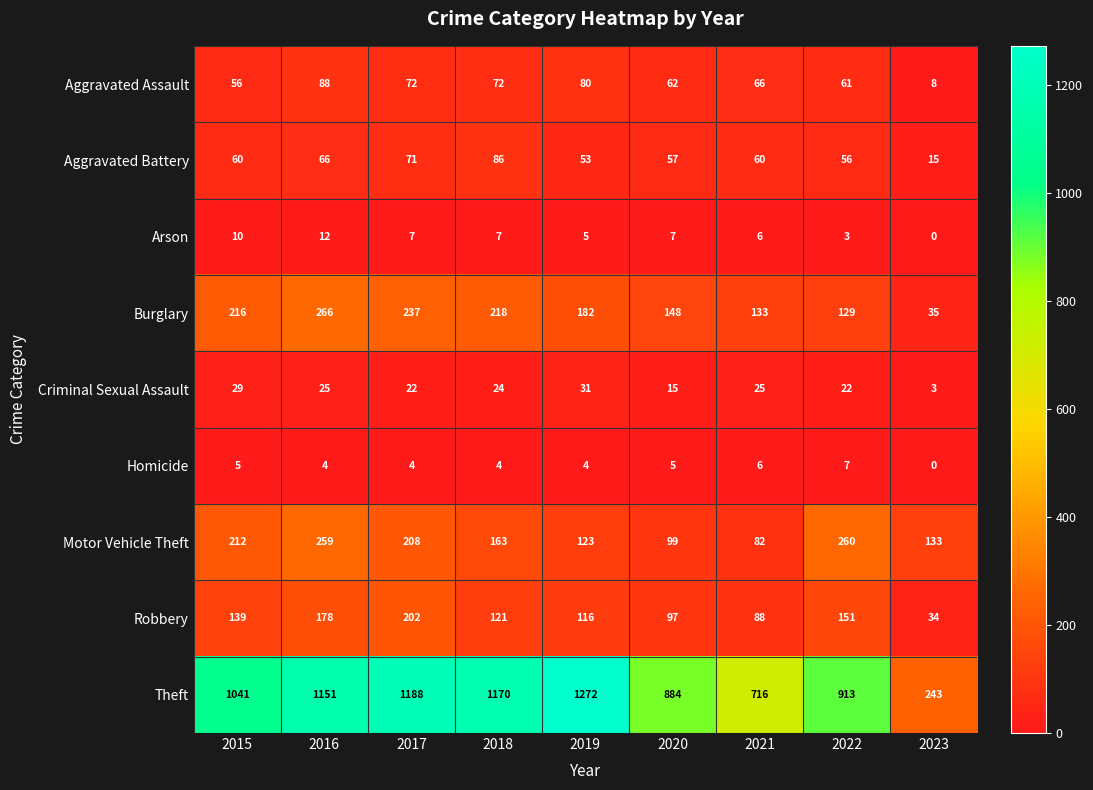

What is the difference between the maximum and second lowest values in the Arson series?

9